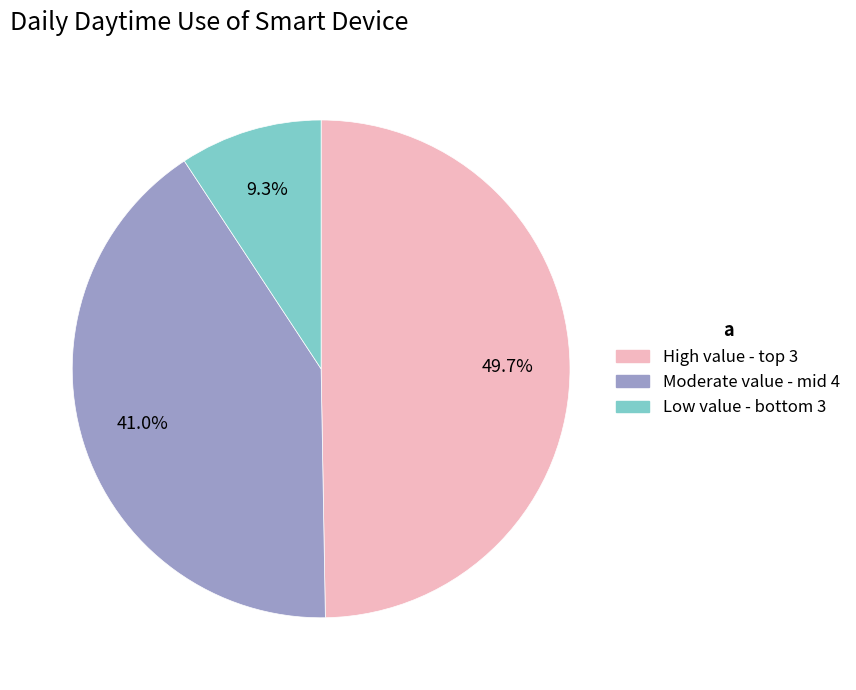

Is there a majority slice in this chart?

No